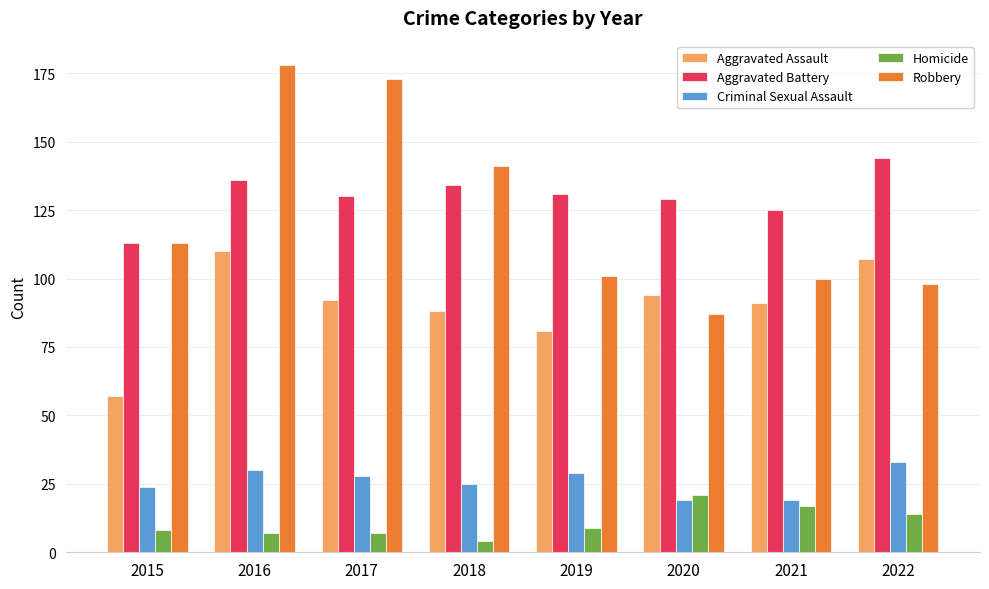

List the series in order of their peak value, highest first.

Robbery, Aggravated Battery, Aggravated Assault, Criminal Sexual Assault, Homicide